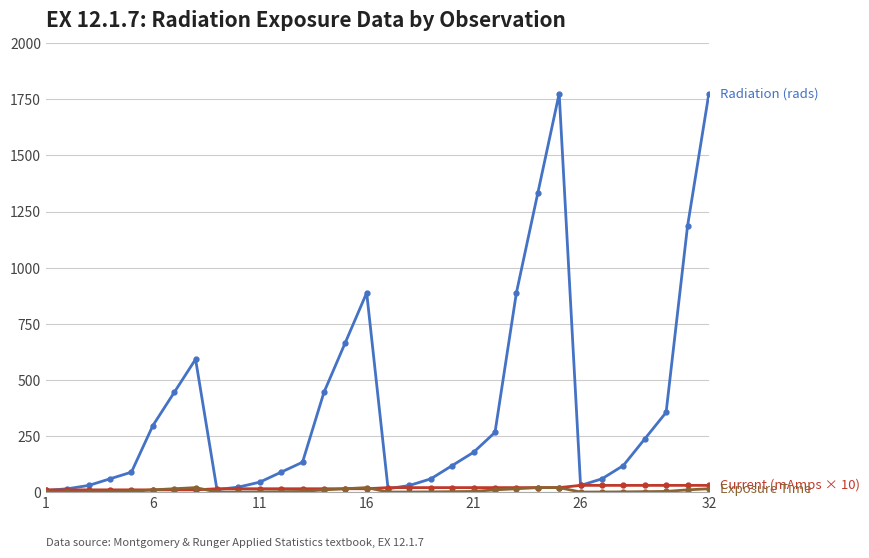

What is the maximum value shown in the chart?

1776.0